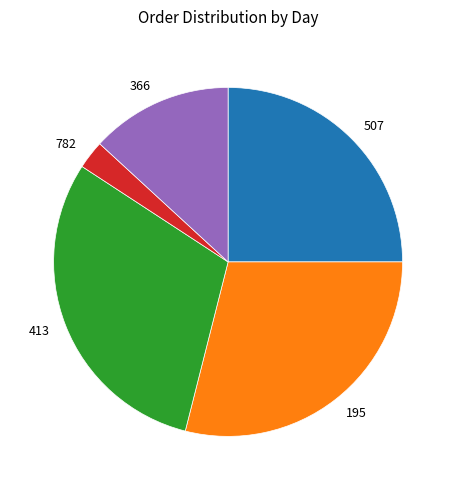

How many slices are in this pie chart?

5